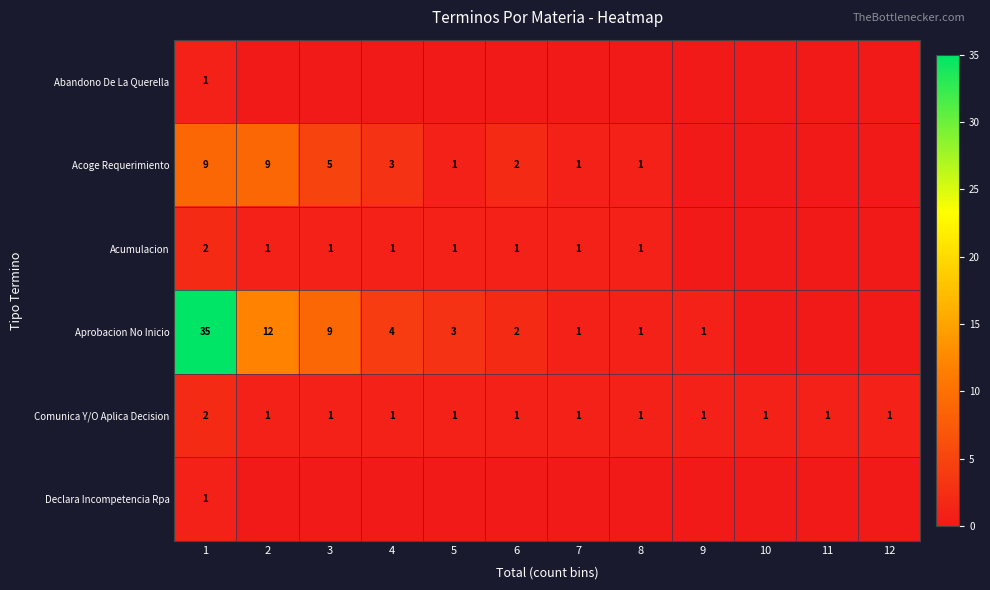

Rank the series by their maximum value, from highest to lowest.

Aprobacion No Inicio, Acoge Requerimiento, Acumulacion, Comunica Y/O Aplica Decision, Abandono De La Querella, Declara Incompetencia Rpa